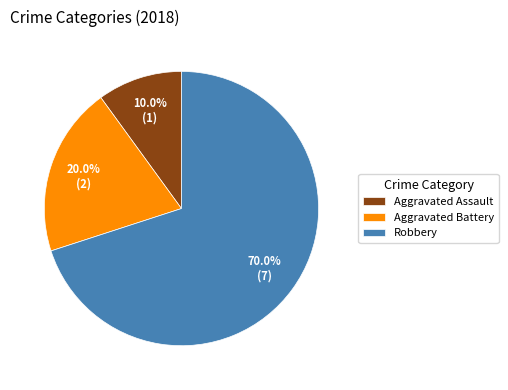

How many slices are in this pie chart?

3